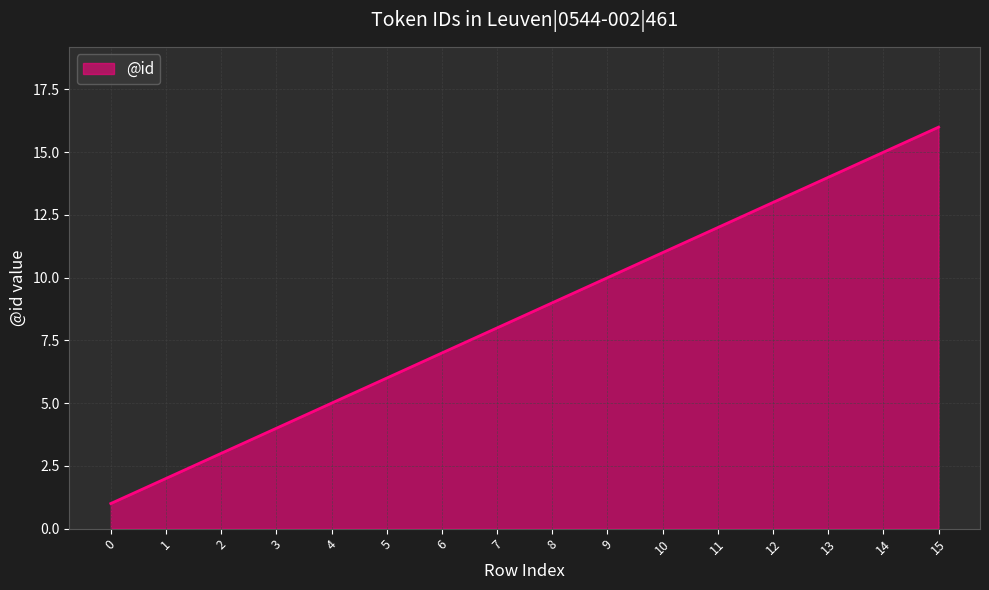

What is the sum of all values?

136